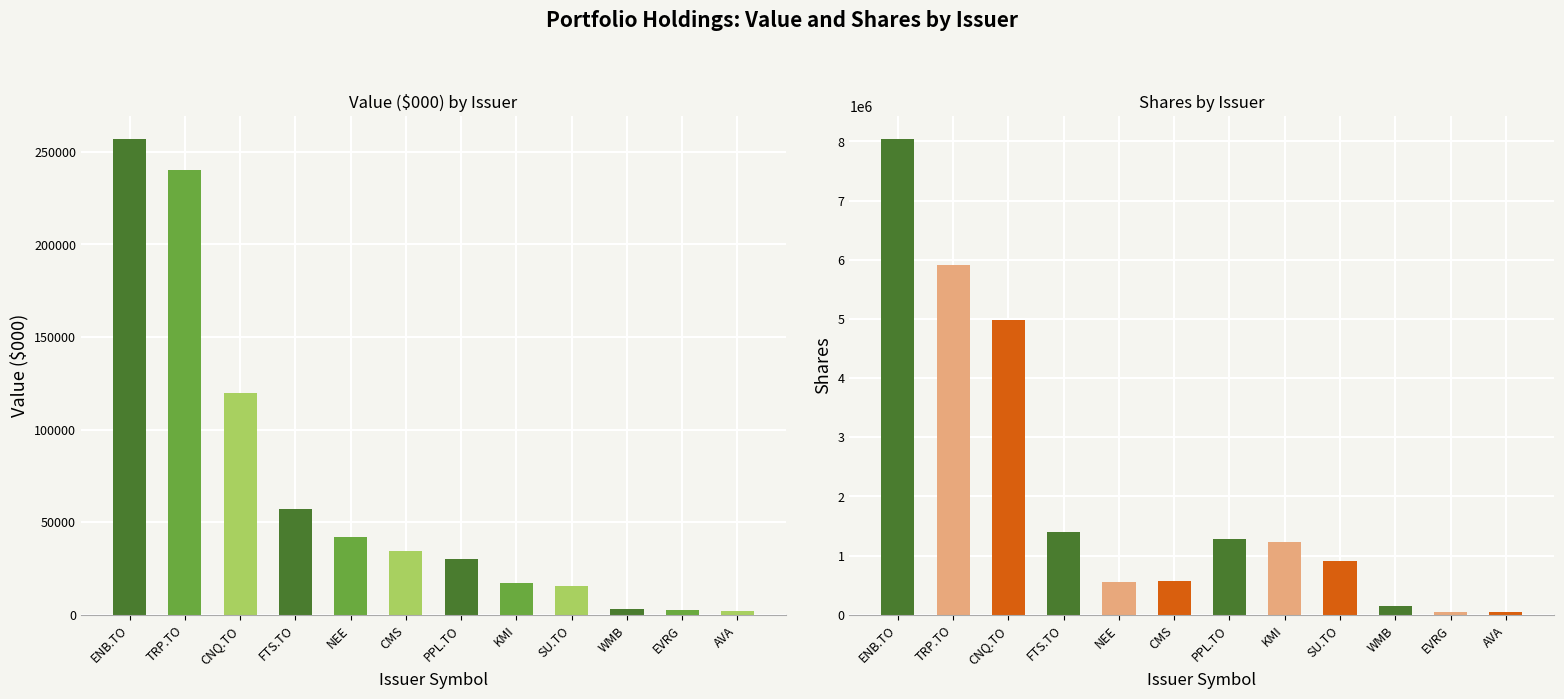

Is it true that Shares equals 71525 at EVRG?

False